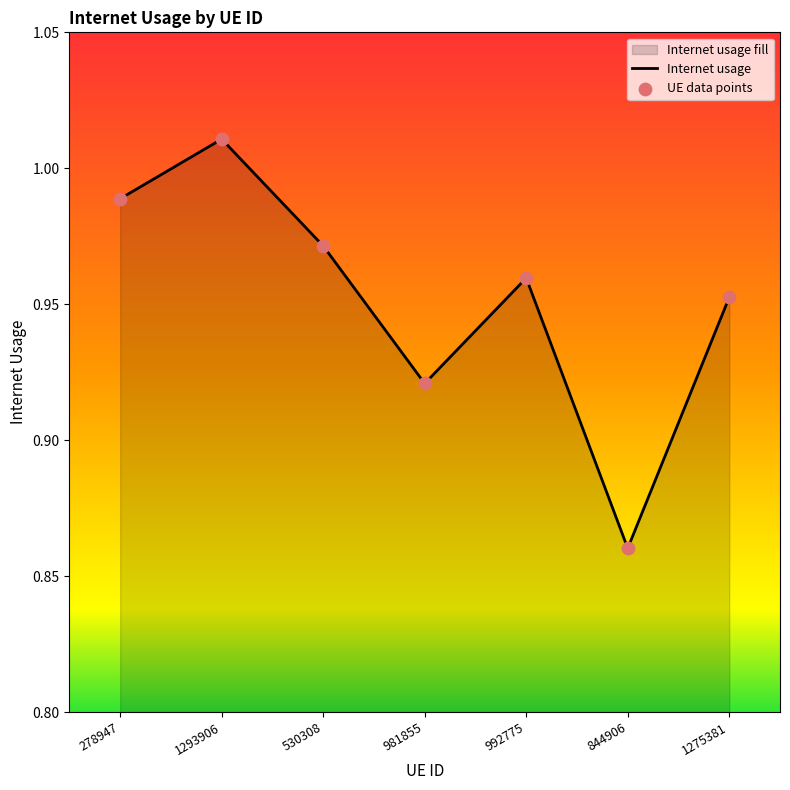

Between 981855 and 844906, which is larger?

981855